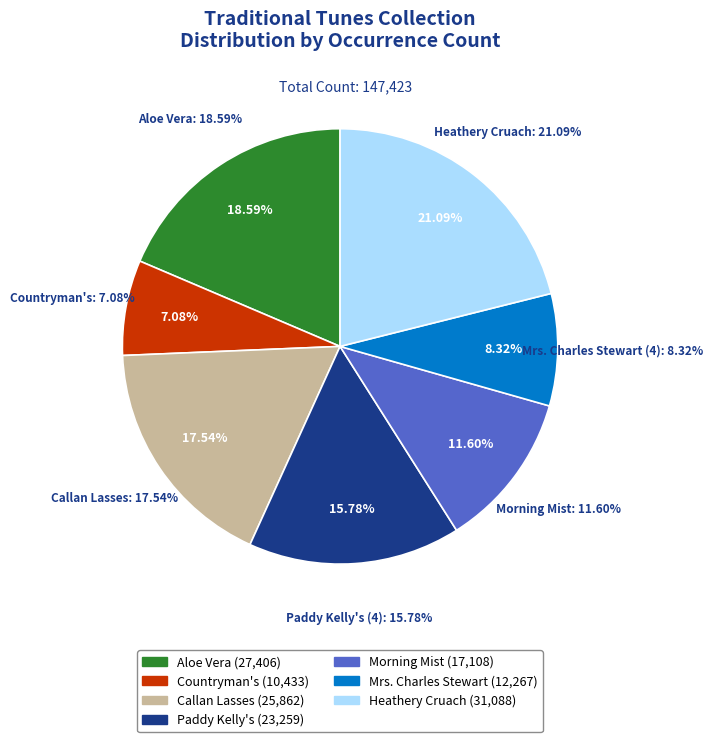

To the nearest percent, what is the difference between the largest and smallest slice percentages?

14%